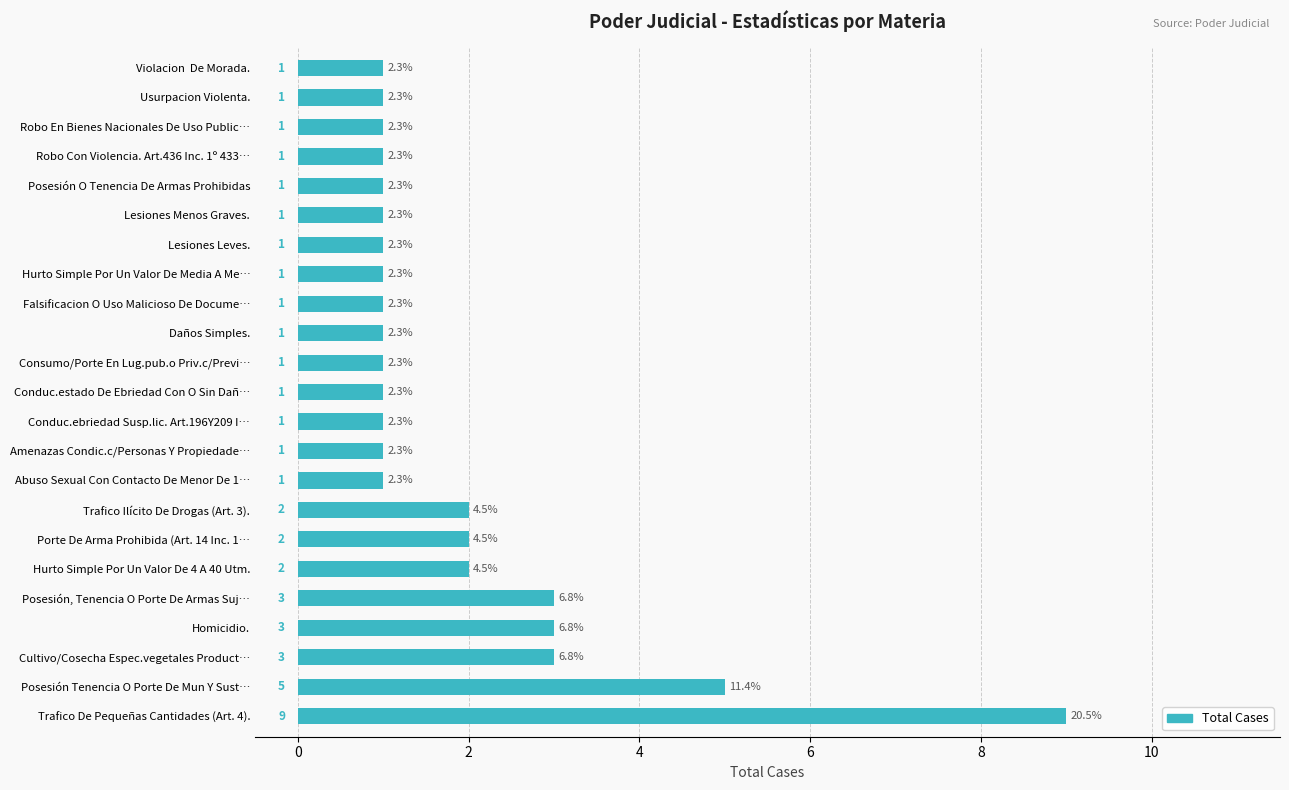

True or false: the data shows 1 at Posesión, Tenencia O Porte De Armas Suj….

False